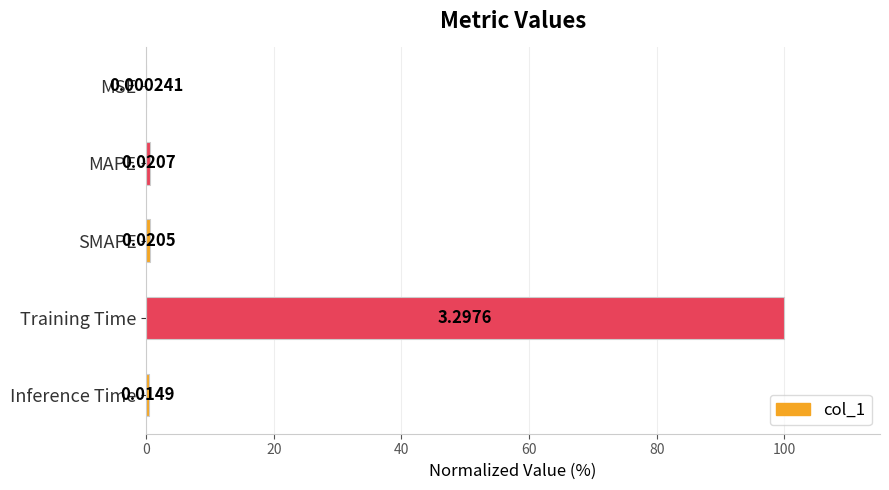

Which has a higher value, SMAPE or Inference Time?

SMAPE